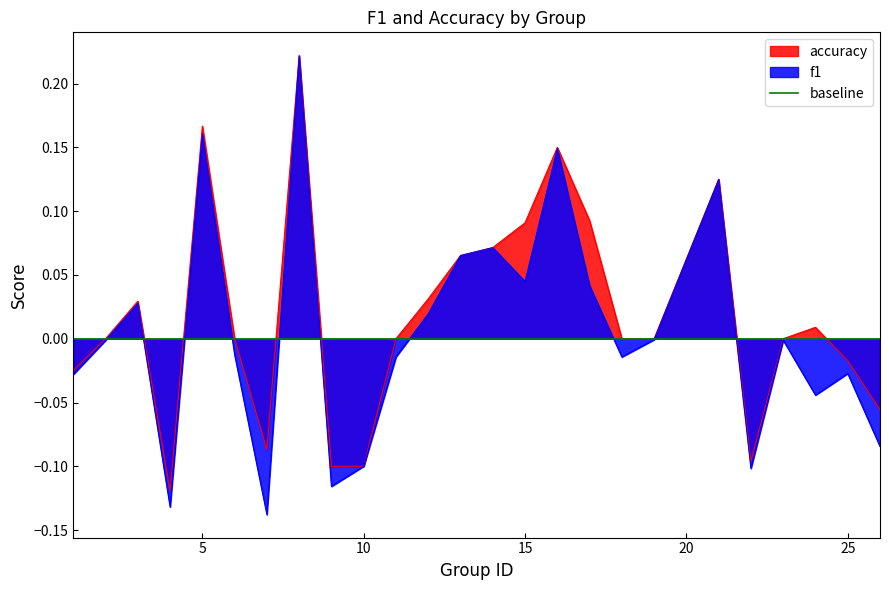

At which category does the chart reach its peak across all series?

8